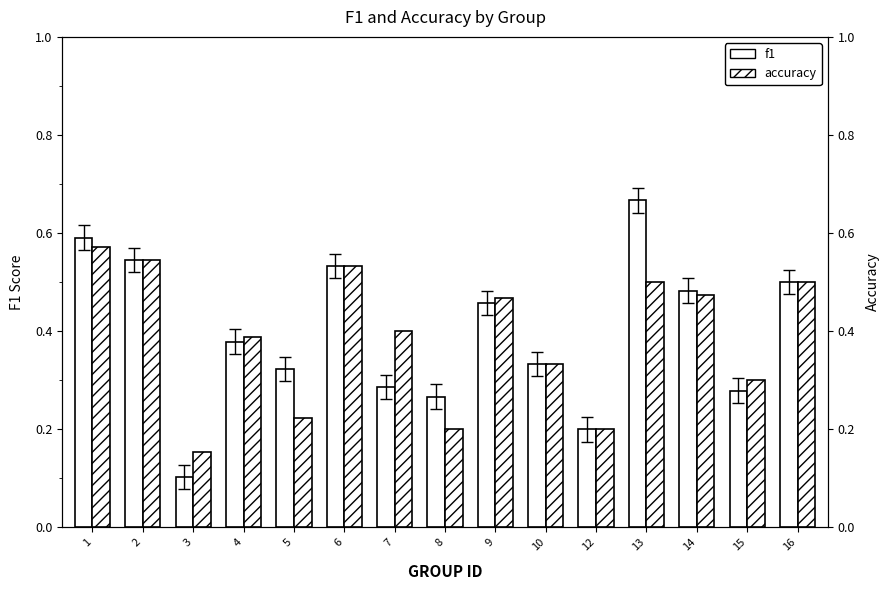

What are all the series names shown in the legend?

f1, accuracy